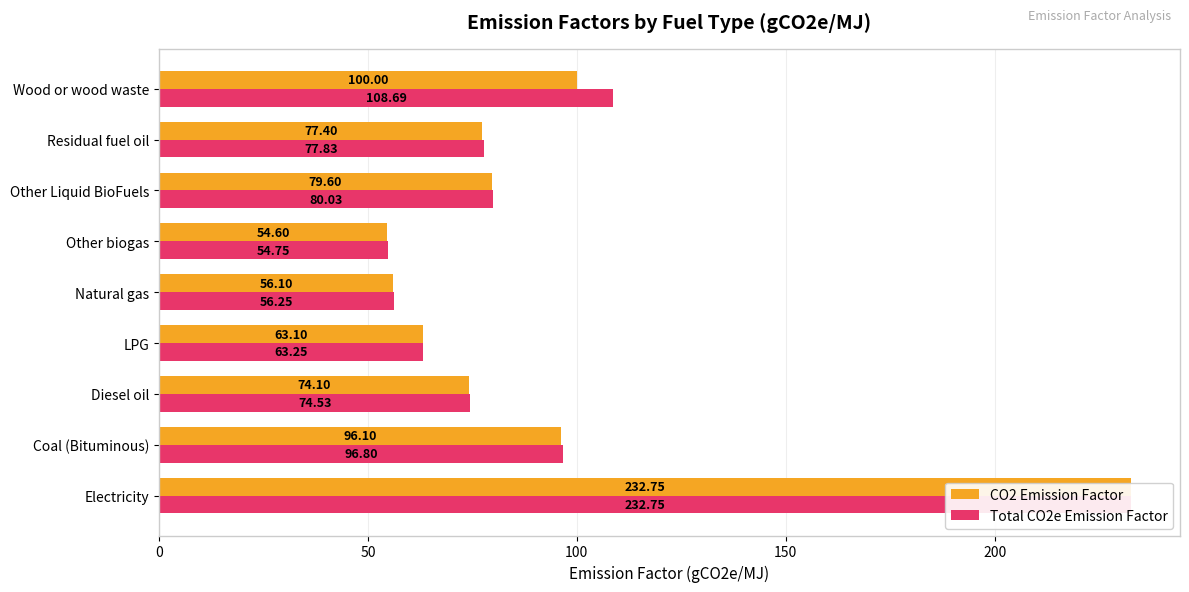

How many groups of bars are there?

9